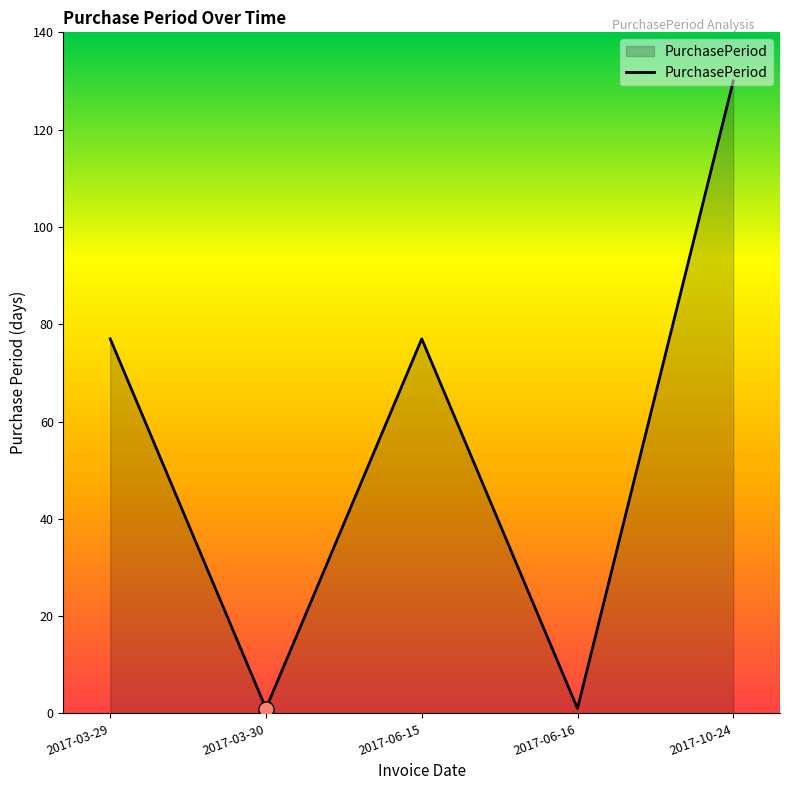

What is the change in value from 2017-03-29 to 2017-10-24?

+53